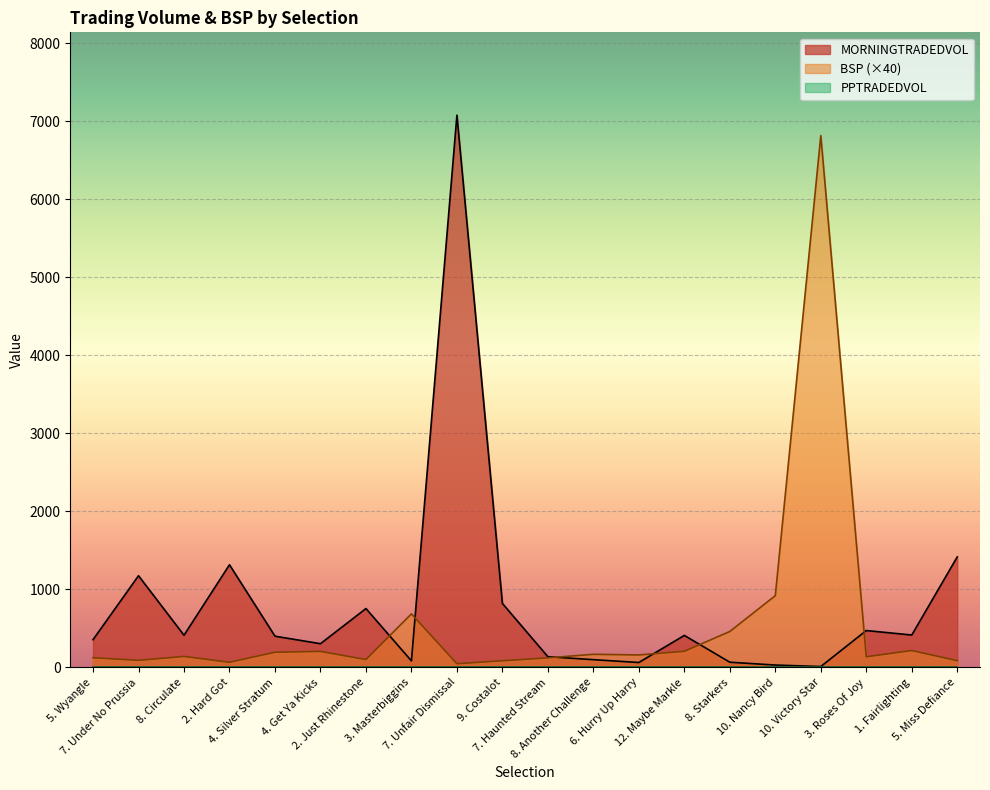

Reading right to left, what are all the values shown in this chart?

MORNINGTRADEDVOL: 5. Miss Defiance=1415.8	1. Fairlighting=414.7	3. Roses Of Joy=471.9	10. Victory Star=10.8	10. Nancy Bird=29.8	8. Starkers=65.9	12. Maybe Markle=409.6	6. Hurry Up Harry=62.3	8. Another Challenge=98.8	7. Haunted Stream=136.4	9. Costalot=819.4	7. Unfair Dismissal=7077.8	3. Masterbiggins=82.9	2. Just Rhinestone=753.8	4. Get Ya Kicks=303.3	4. Silver Stratum=399.7	2. Hard Got=1315.2	8. Circulate=411.7	7. Under No Prussia=1174.7	5. Wyangle=354.9
BSP: 5. Miss Defiance=85.6	1. Fairlighting=216.0	3. Roses Of Joy=136.0	10. Victory Star=6816.0	10. Nancy Bird=919.6	8. Starkers=460.0	12. Maybe Markle=206.4	6. Hurry Up Harry=159.2	8. Another Challenge=167.6	7. Haunted Stream=122.0	9. Costalot=84.8	7. Unfair Dismissal=46.8	3. Masterbiggins=686.0	2. Just Rhinestone=100.4	4. Get Ya Kicks=204.8	4. Silver Stratum=194.0	2. Hard Got=65.2	8. Circulate=140.0	7. Under No Prussia=90.4	5. Wyangle=123.6